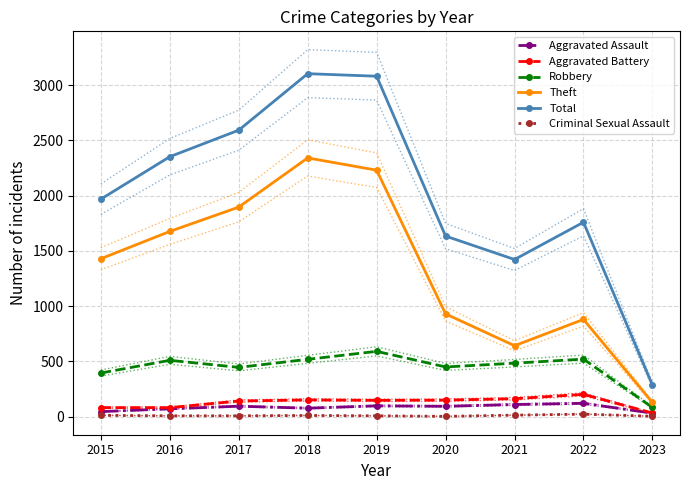

At which label does Robbery first exceed 484?

2016